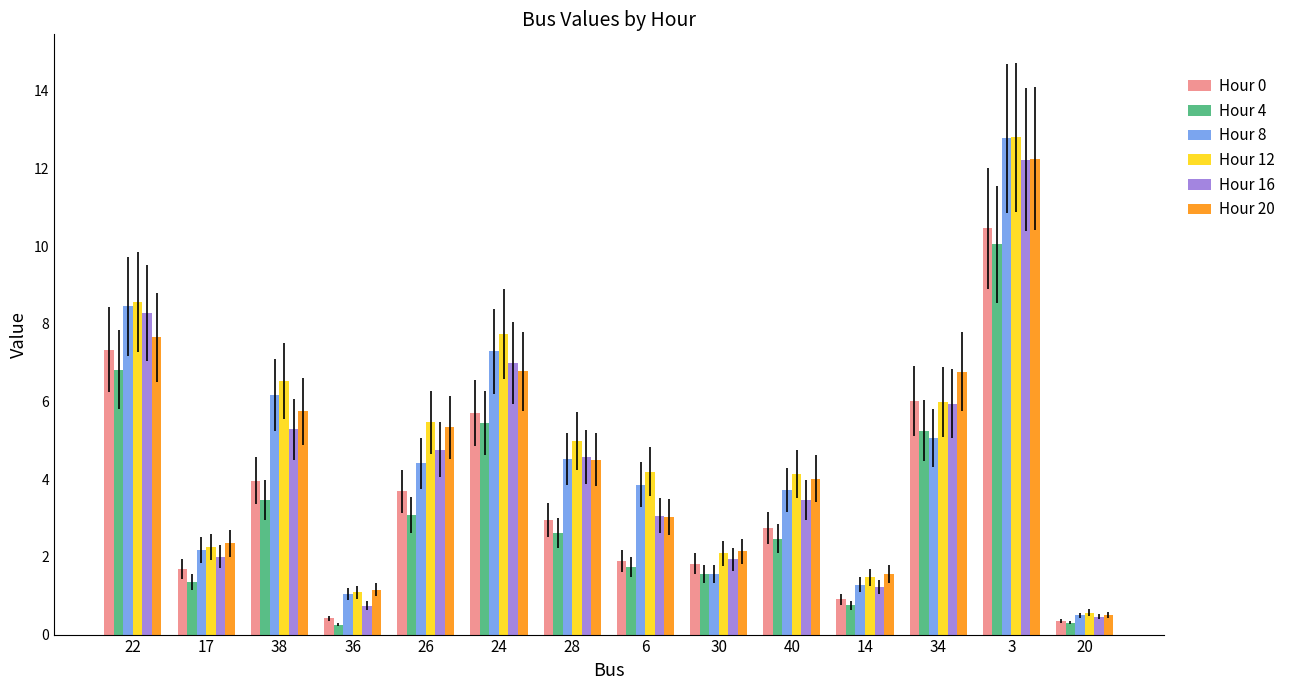

At which category does the chart reach its peak across all series?

3